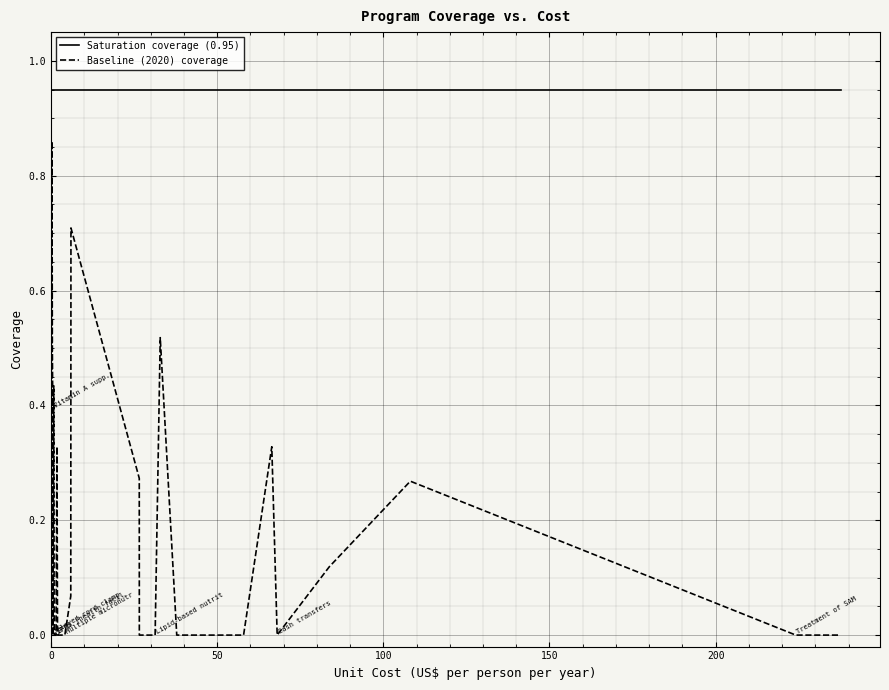

What is the value of the Saturation coverage (0.95) point at the 25th from the left?

0.9